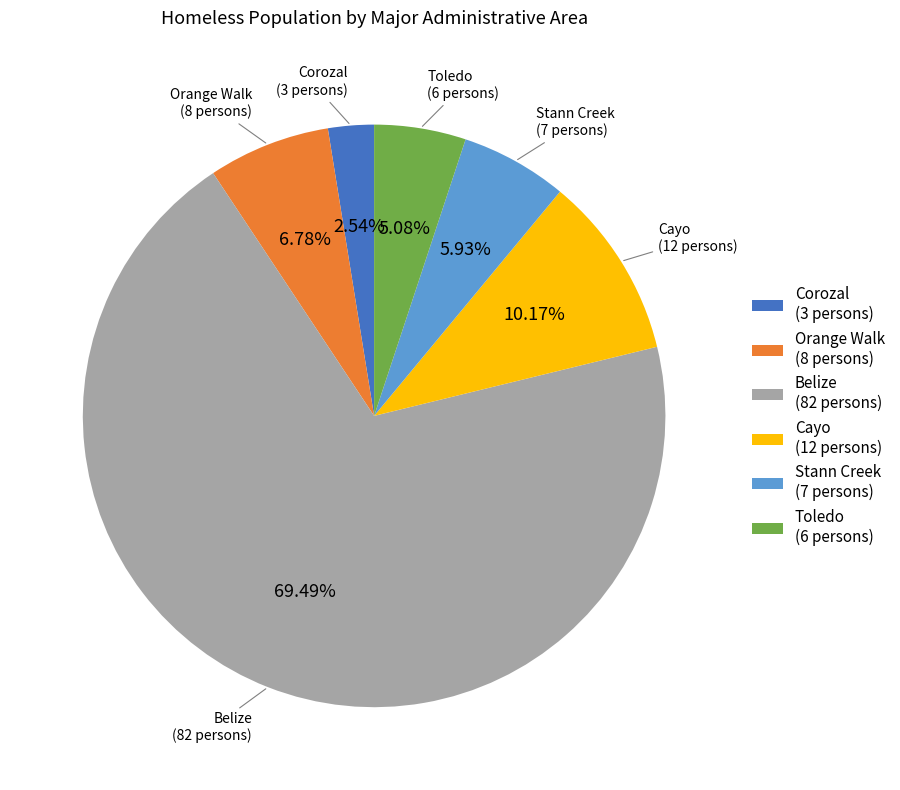

To the nearest percent, what percentage of the pie is Orange Walk?

7%